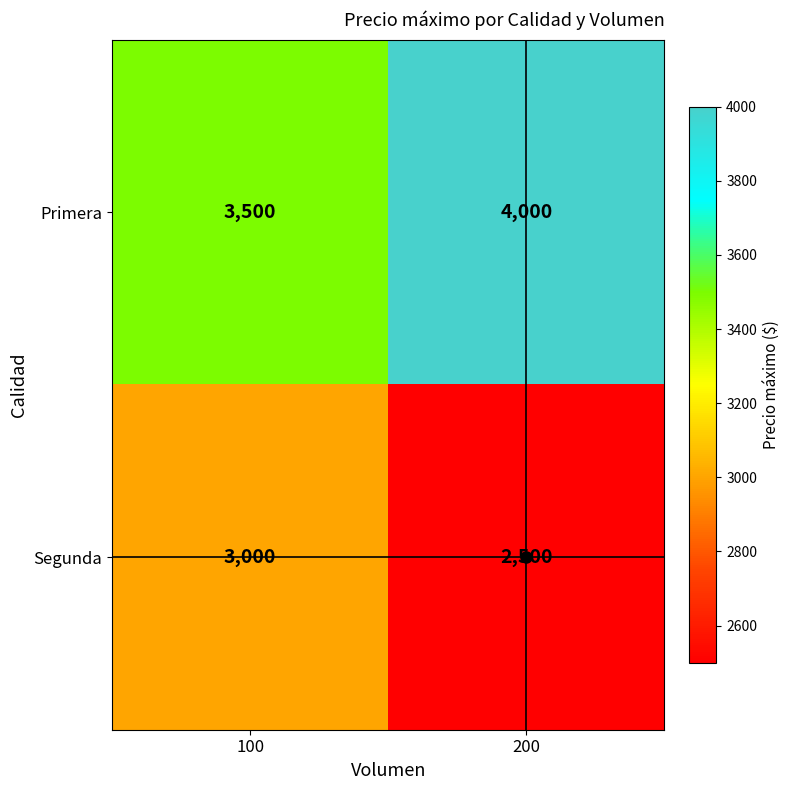

List the series in order of their peak value, lowest first.

Segunda, Primera